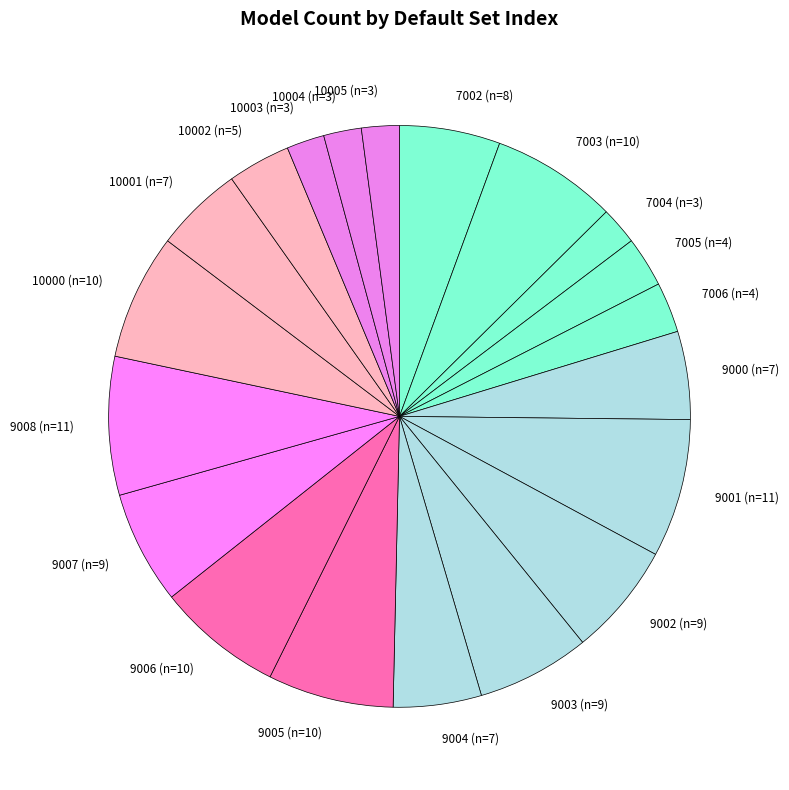

Do 9004 (n=7) and 7006 (n=4) together represent more than half of the pie?

No